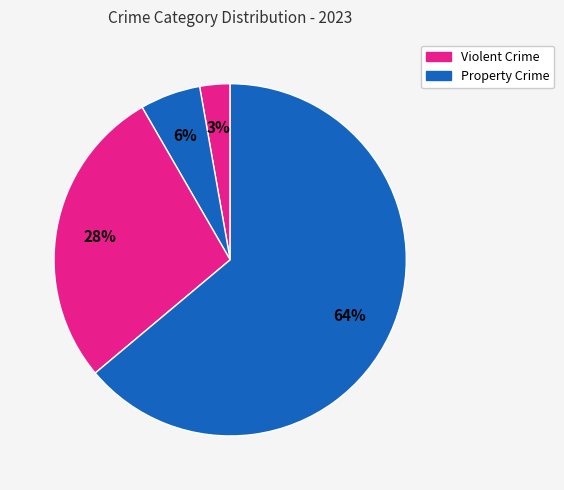

Count the number of slices in the pie.

4